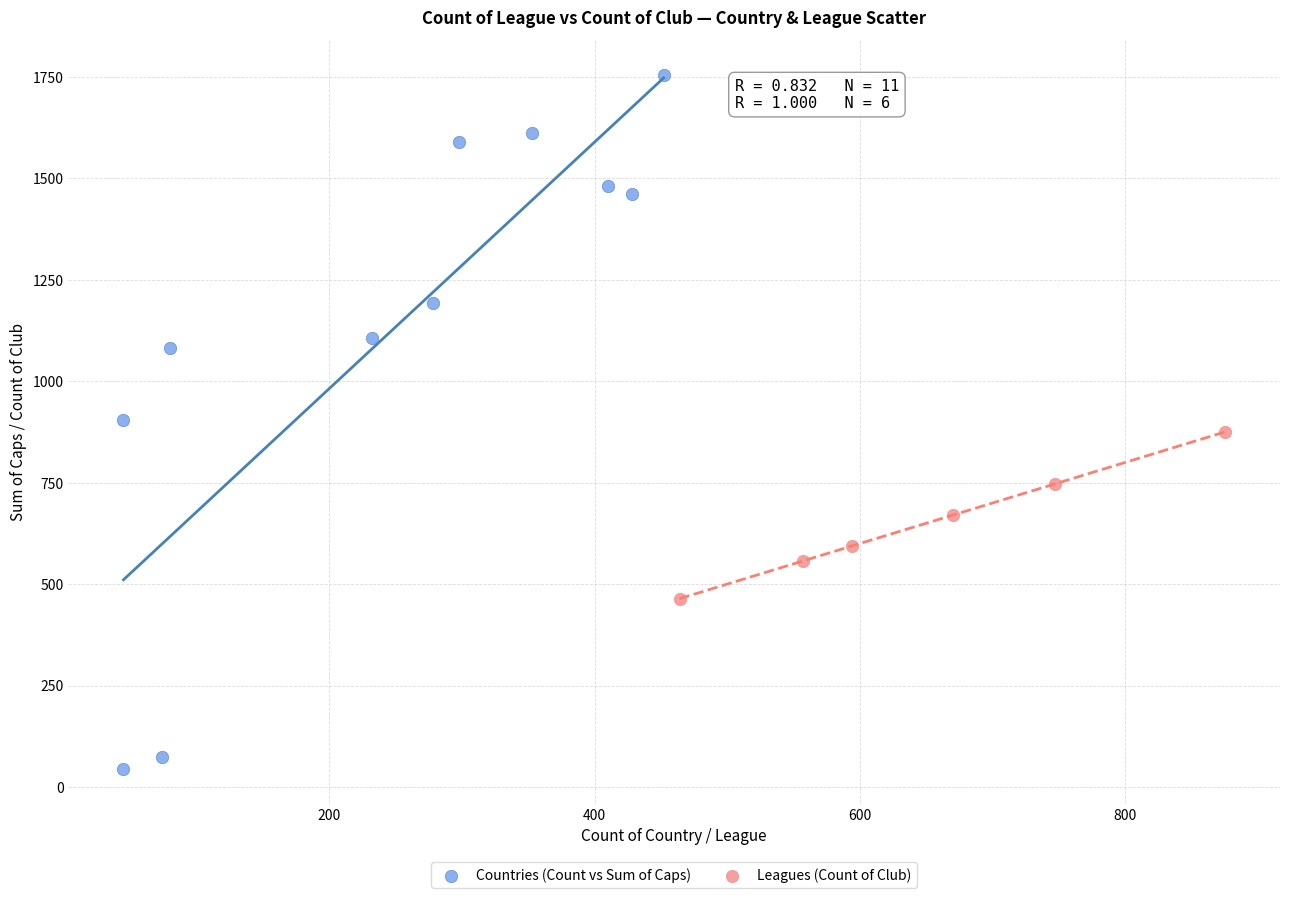

Which series reaches the maximum Y coordinate?

Countries (Count vs Sum of Caps)